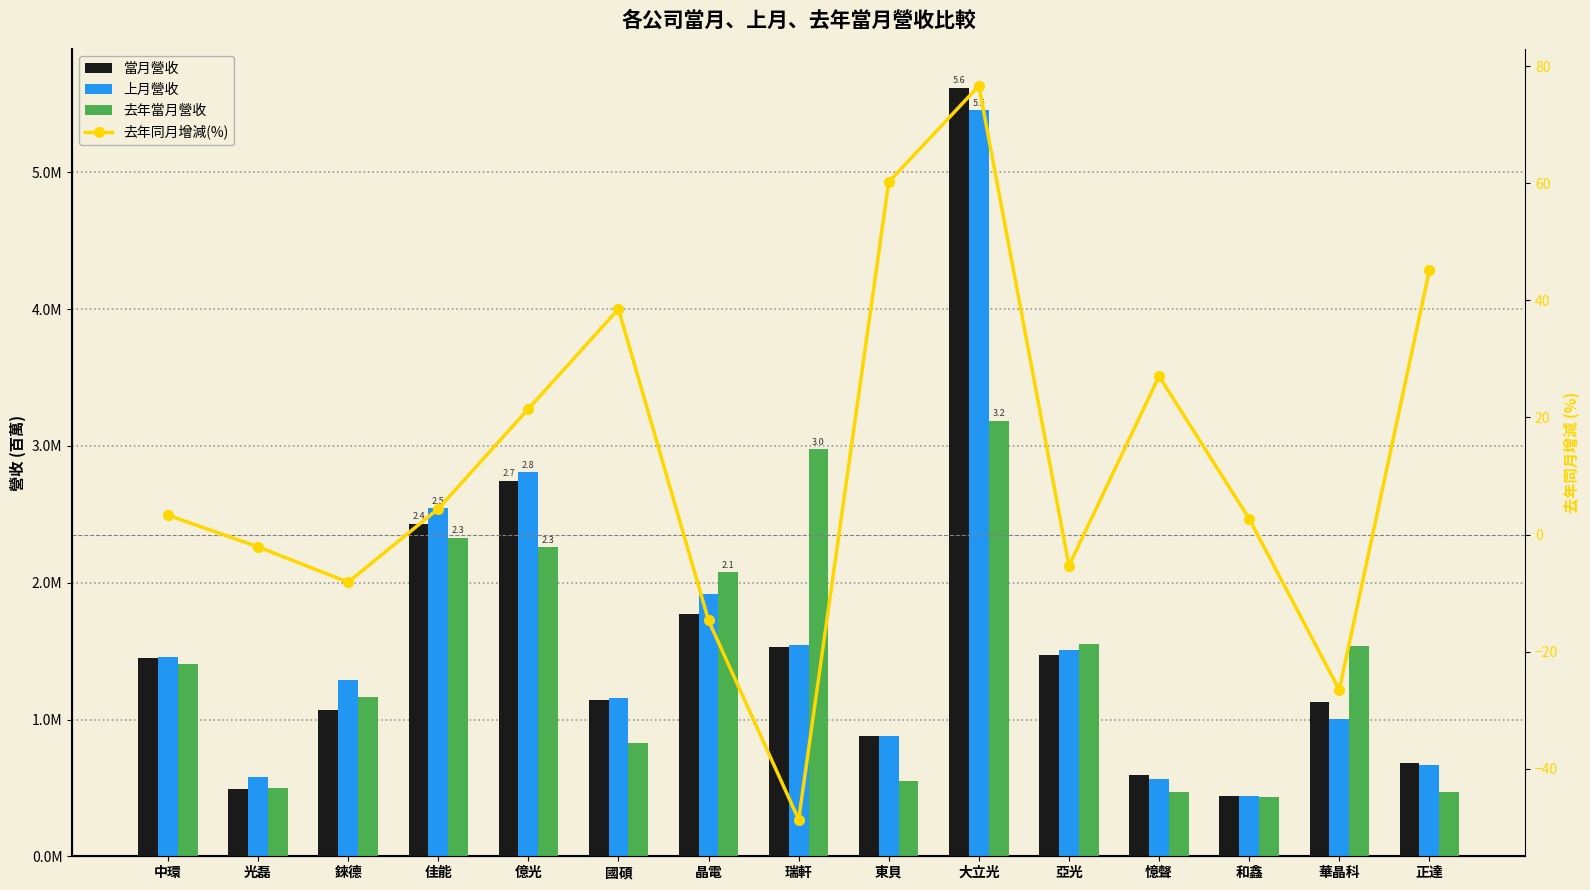

What is the spread (max minus min) of values at 大立光?

73.4